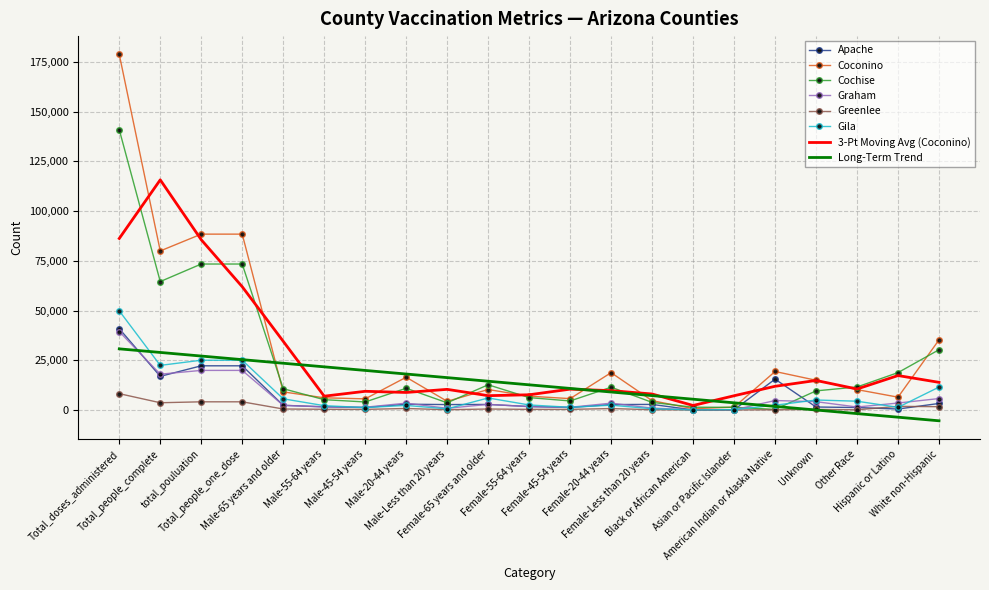

What is the highest value of the Greenlee series?

8223.0